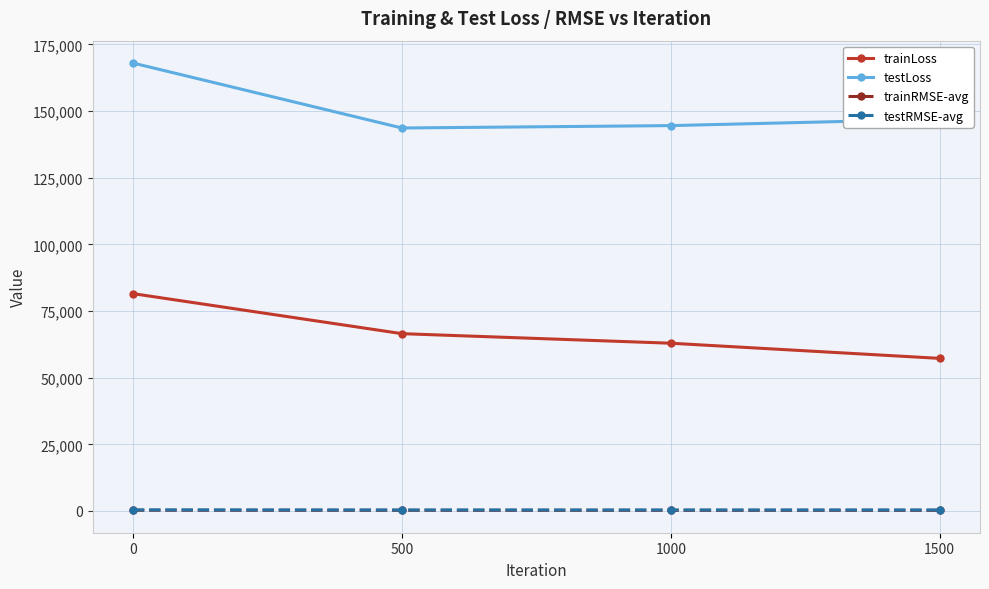

True or false: trainRMSE-avg and trainLoss intersect in this chart.

False